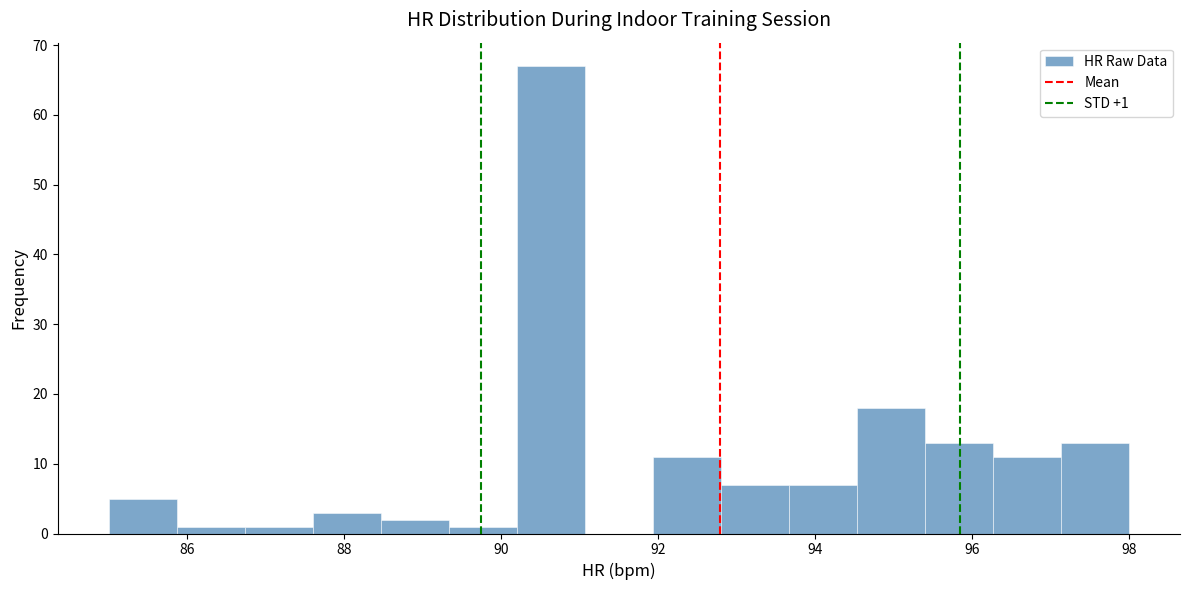

Over which range of the x-axis is the bar tallest?

90.2 to 91.0